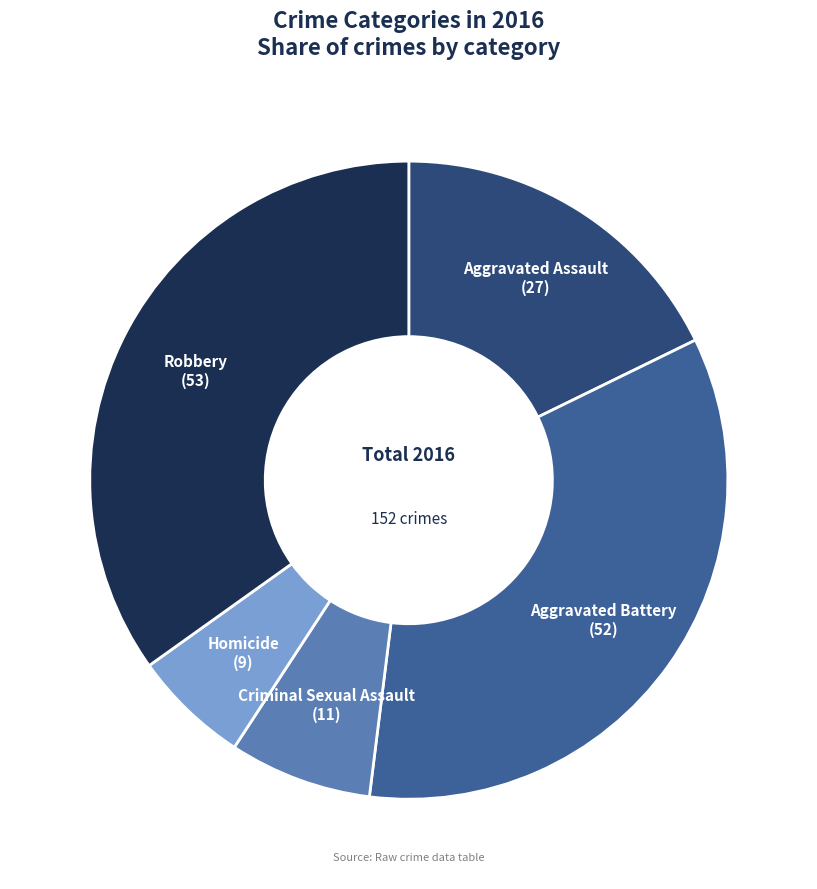

Which slice is the largest?

Robbery